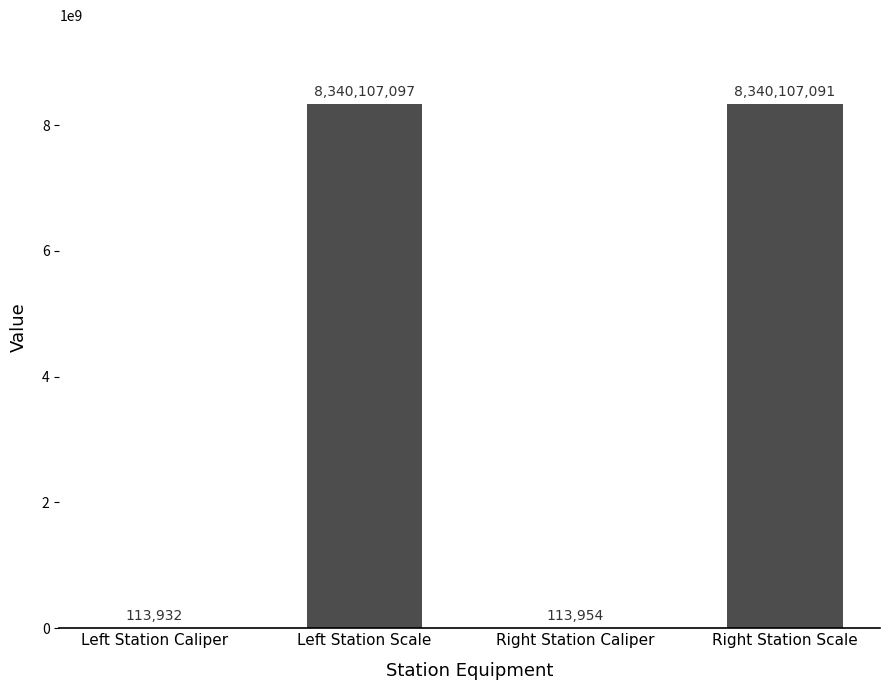

Which category has the highest value across all series?

Left Station Scale